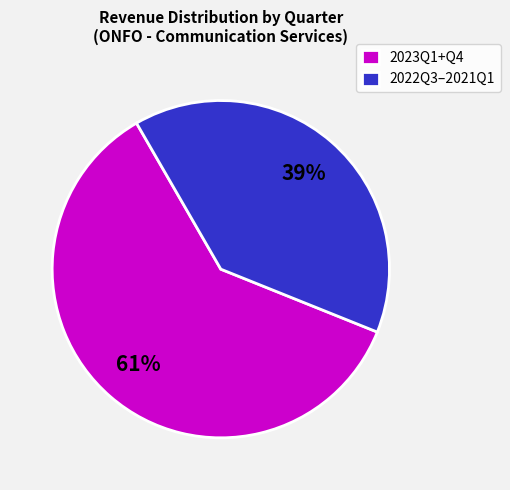

To the nearest percent, what is the combined percentage of 2022Q3–2021Q1 and 2023Q1+Q4?

100%